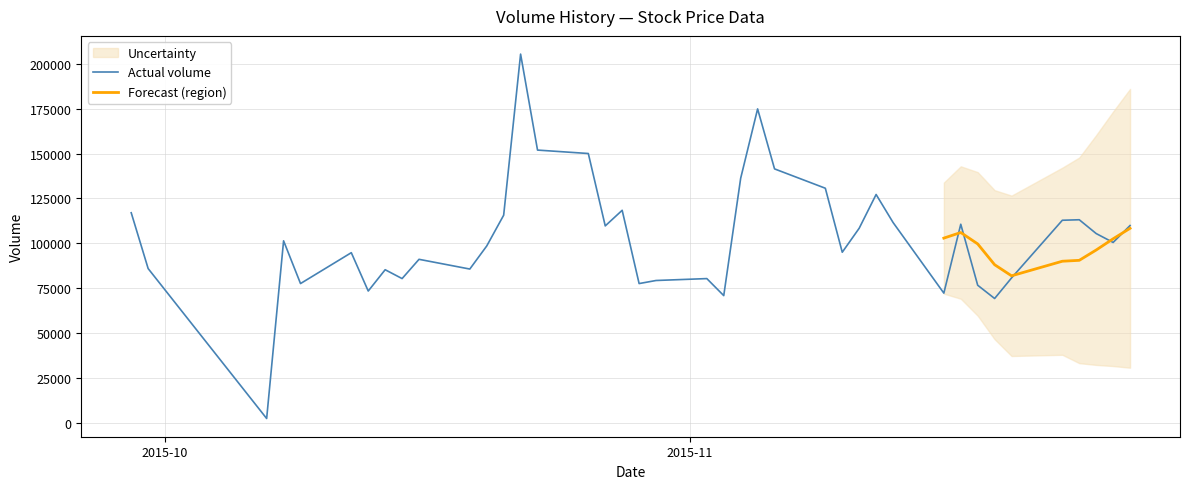

What is the maximum value for Actual volume?

205287.2